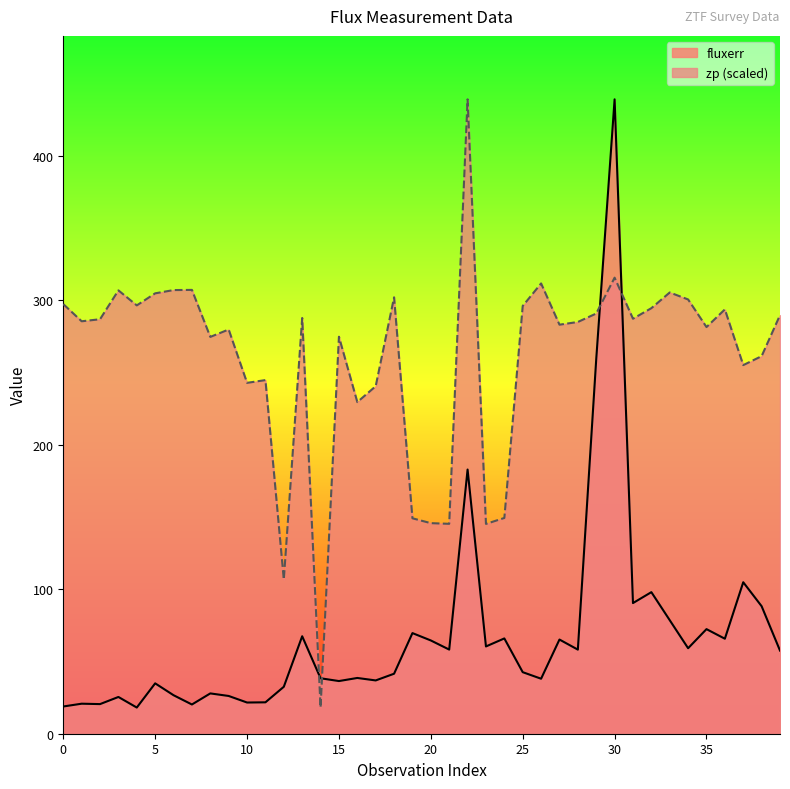

What is the value of the fluxerr point at the 24th from the left?

60.4